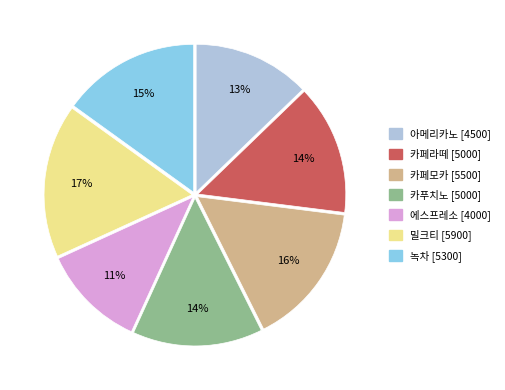

Does 카푸치노 account for over 50% of the chart?

No